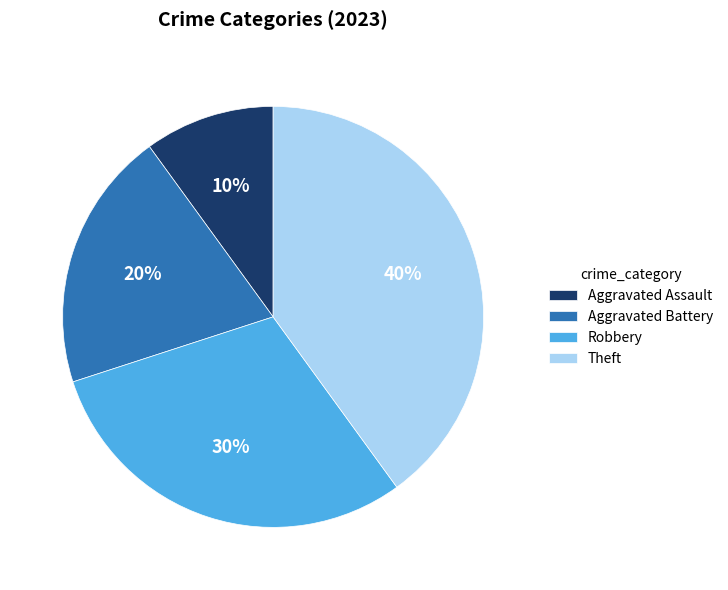

How many segments does this pie chart have?

4